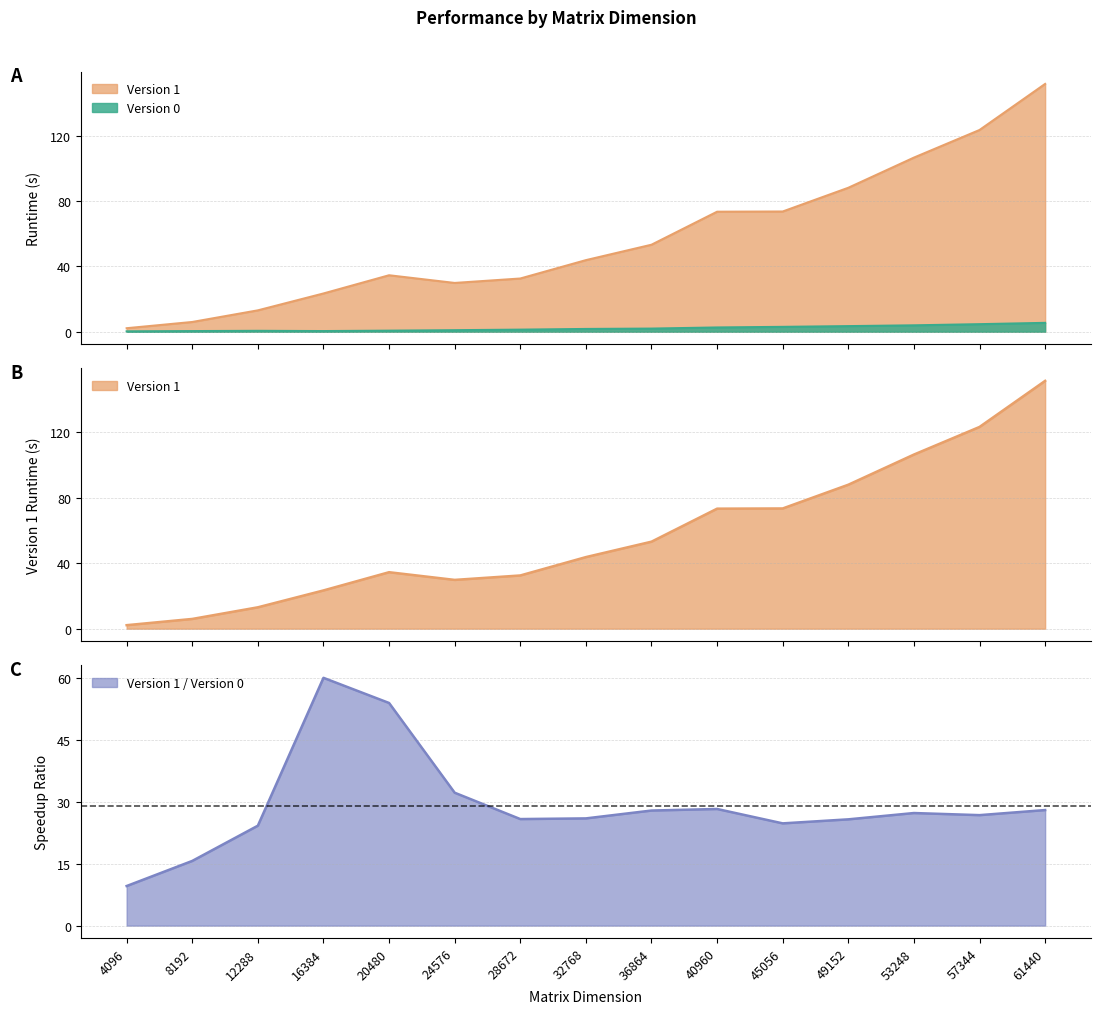

Where do Version 1 and Version 1 / Version 0 first cross each other?

24576 and 28672